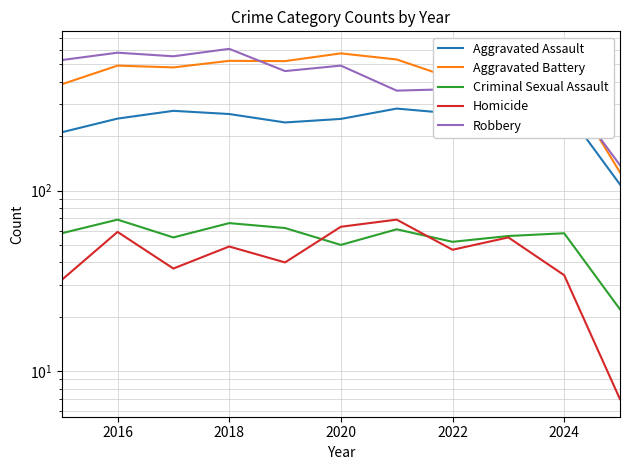

What is the greatest value displayed?

608